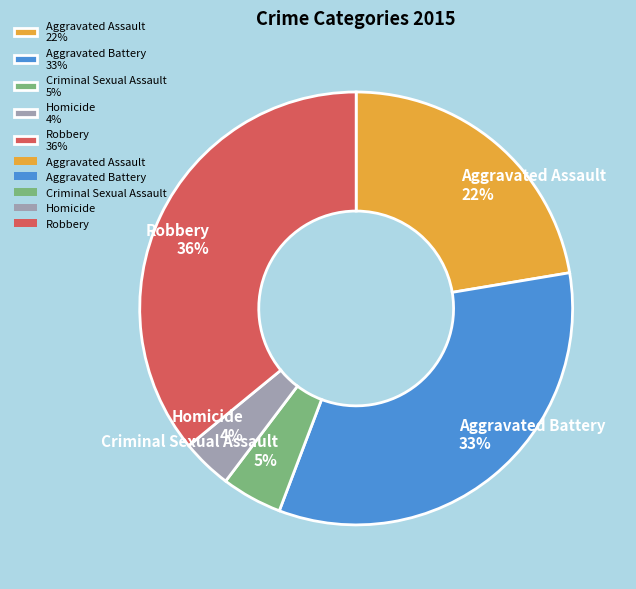

How many segments does this pie chart have?

5